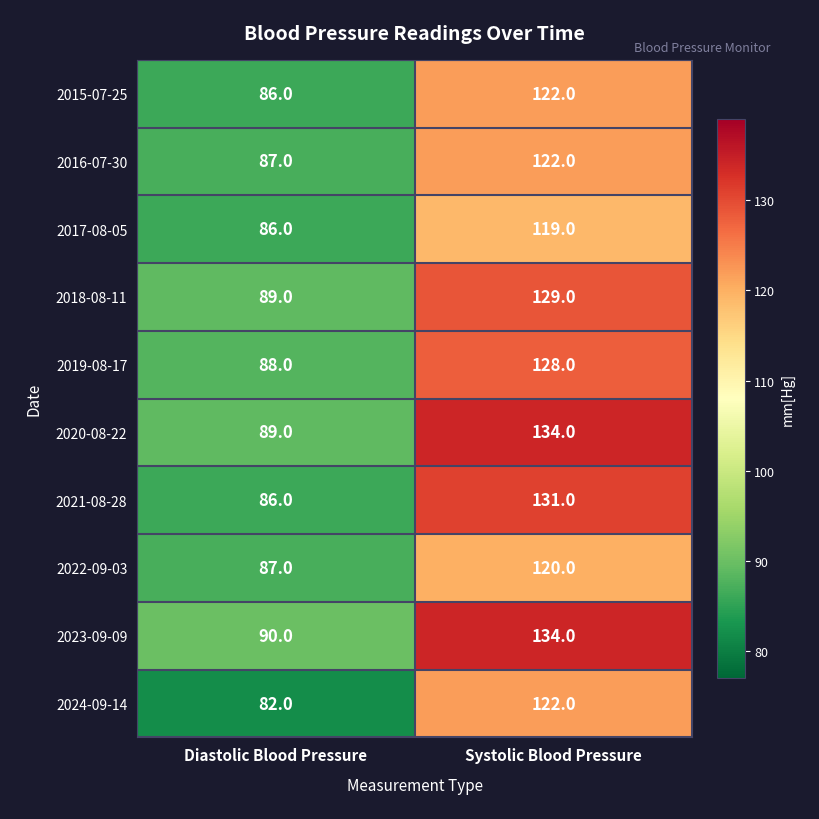

Which series has the largest total across all categories?

2023-09-09